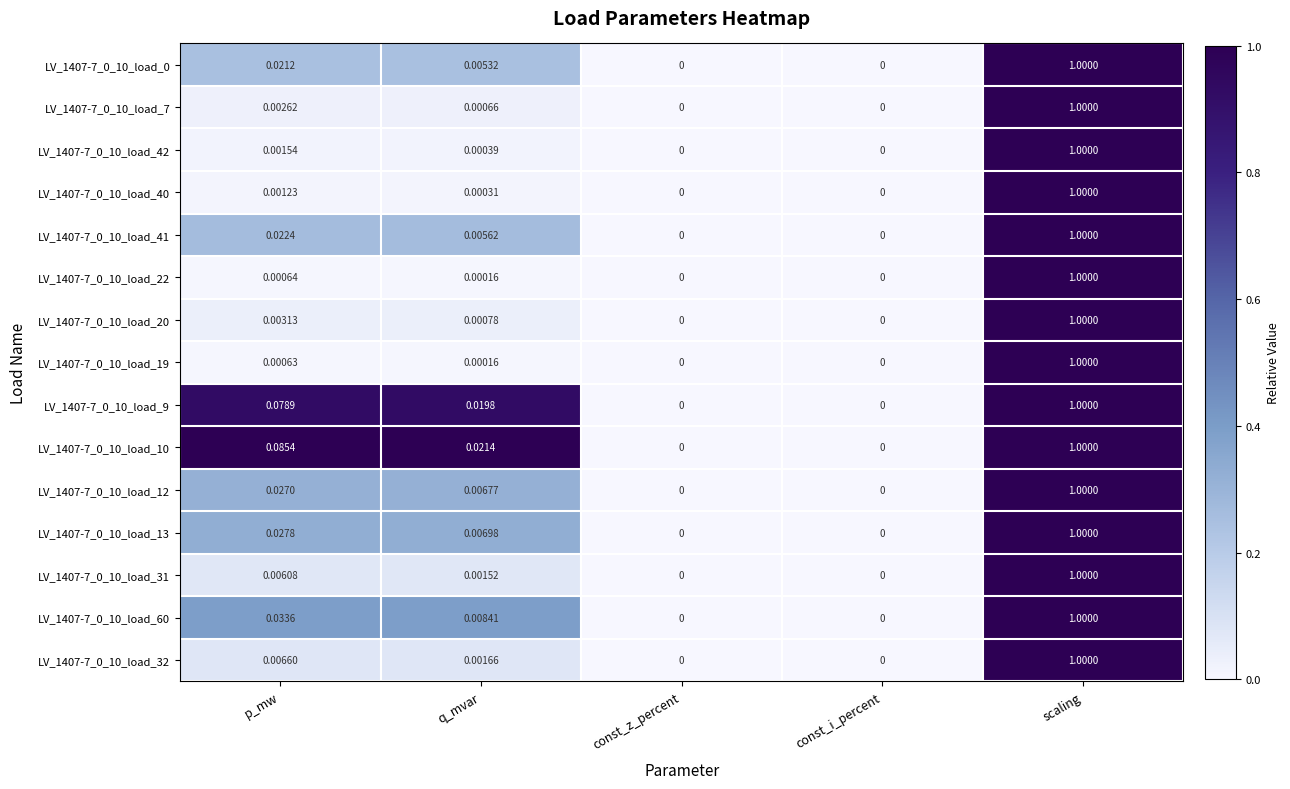

At which category is the sum across all series the highest?

scaling